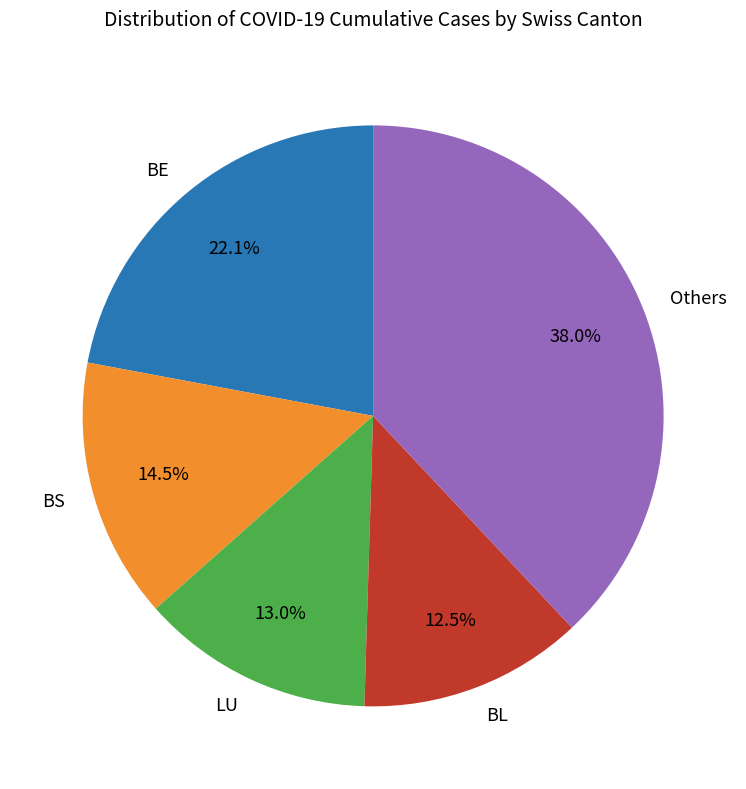

Is the sum of BE and Others greater than half?

Yes